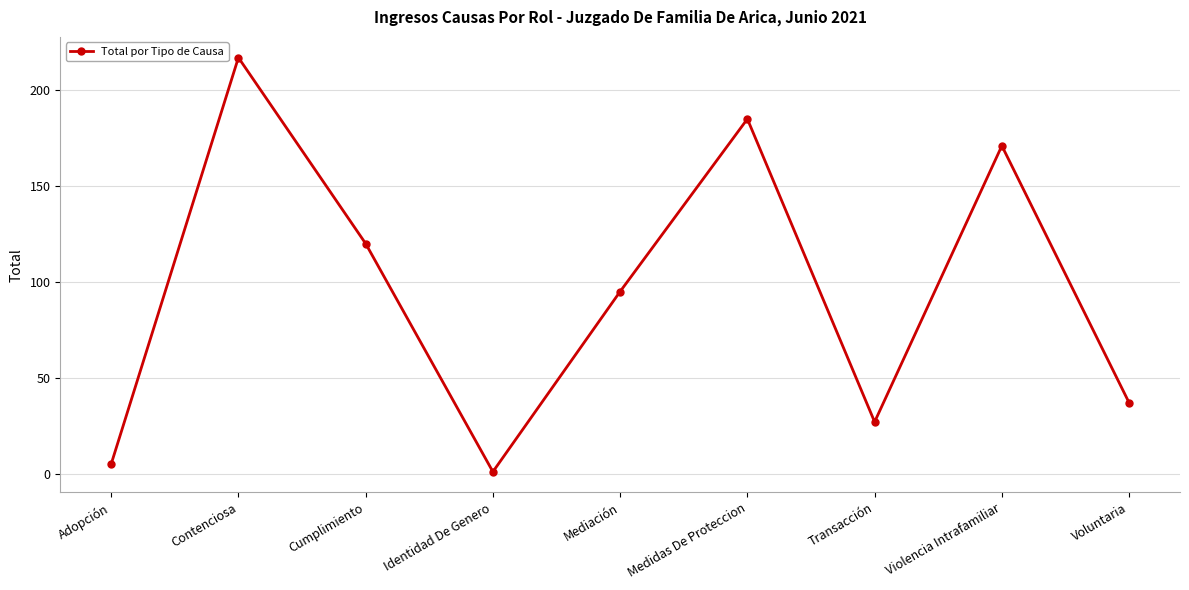

Rank the categories by value from lowest to highest.

Identidad De Genero, Adopción, Transacción, Voluntaria, Mediación, Cumplimiento, Violencia Intrafamiliar, Medidas De Proteccion, Contenciosa